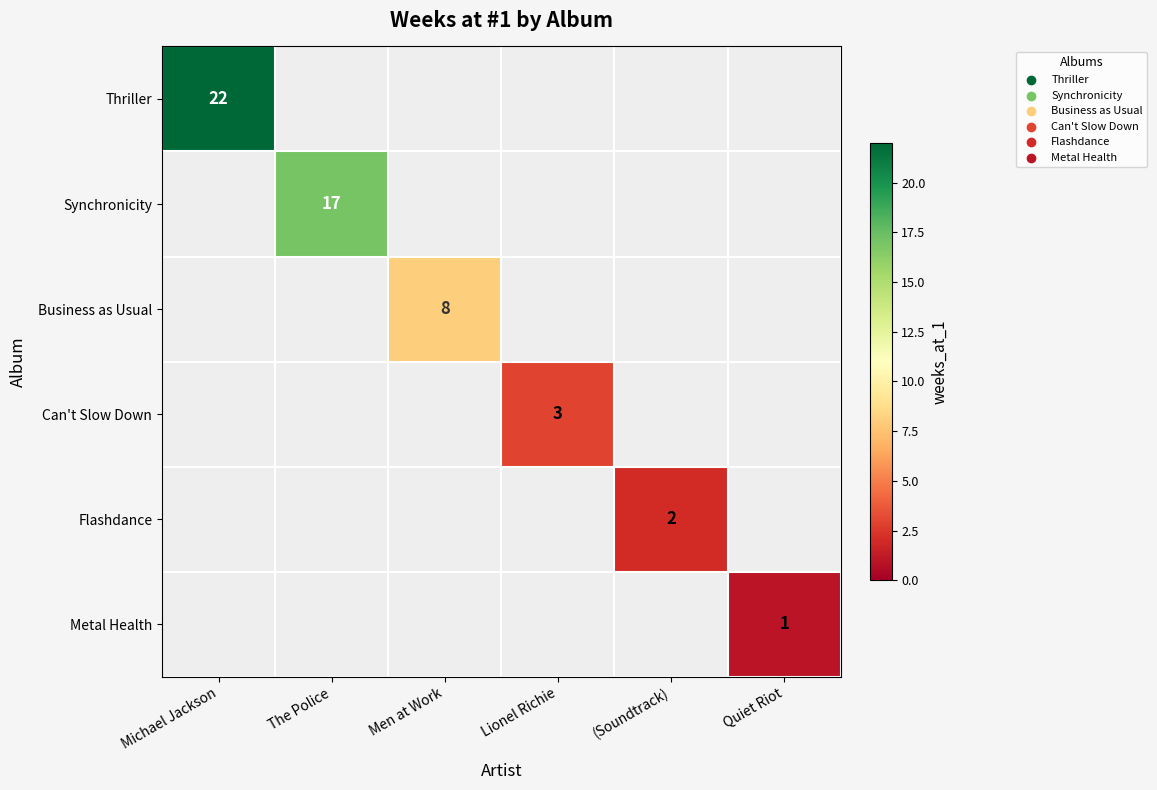

At which category is the sum across all series the highest?

Michael Jackson